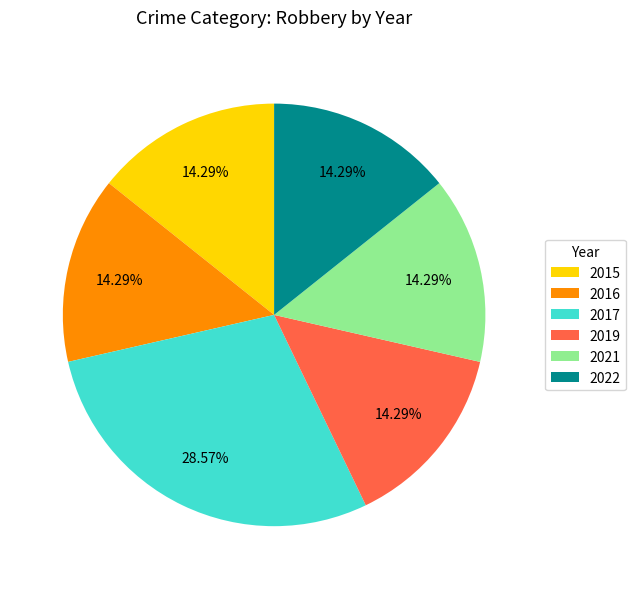

What percentage is NOT represented by 2021?

85.7%